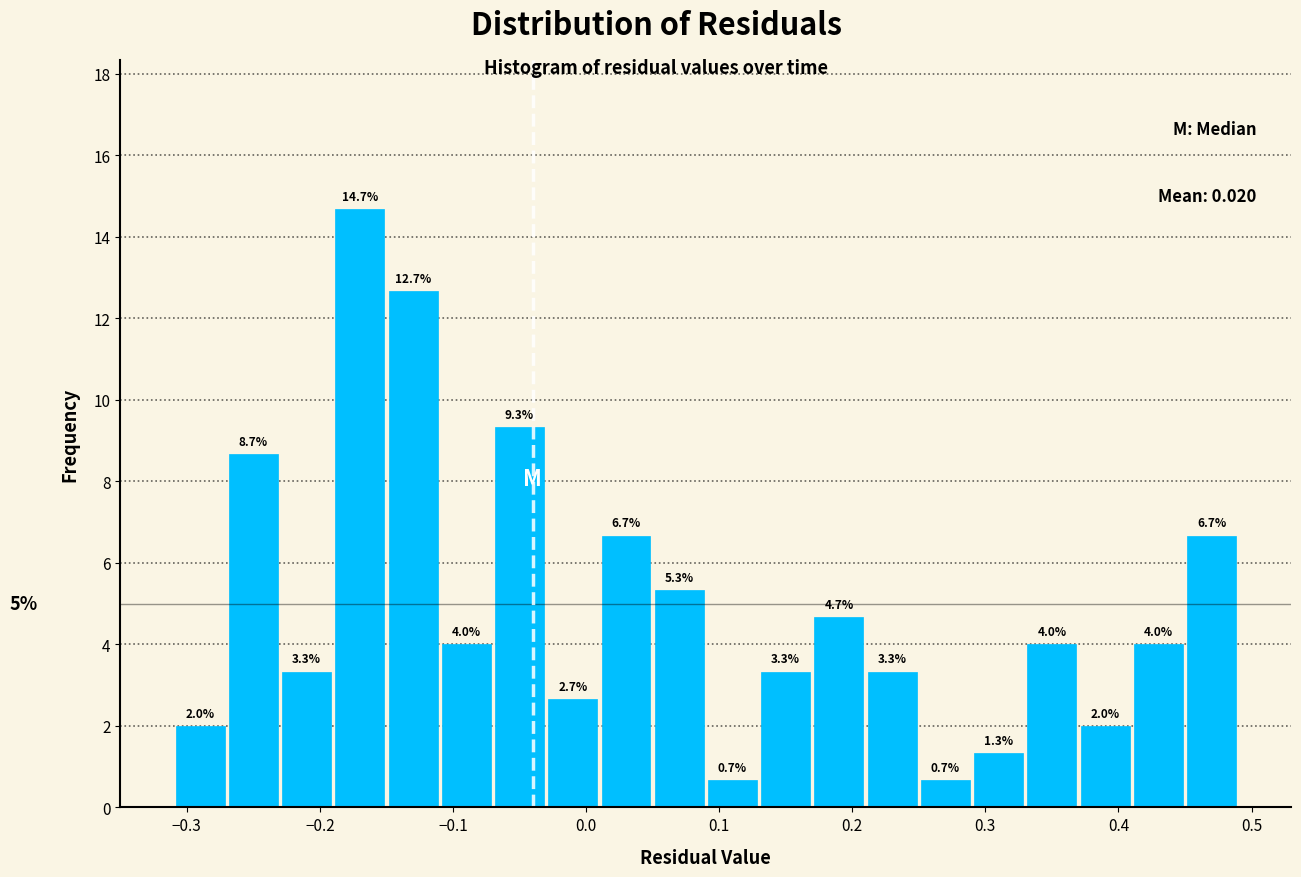

Reading left to right, transcribe this chart: for each bar, give the range it covers on the x-axis and its height.

-0.31 to -0.27: 2.0
-0.27 to -0.23: 8.7
-0.23 to -0.19: 3.3
-0.19 to -0.15: 14.7
-0.15 to -0.11: 12.7
-0.11 to -0.07: 4.0
-0.07 to -0.03: 9.3
-0.03 to 0.01: 2.7
0.01 to 0.05: 6.7
0.05 to 0.09: 5.3
0.09 to 0.13: 0.7
0.13 to 0.17: 3.3
0.17 to 0.21: 4.7
0.21 to 0.25: 3.3
0.25 to 0.29: 0.7
0.29 to 0.33: 1.3
0.33 to 0.37: 4.0
0.37 to 0.41: 2.0
0.41 to 0.45: 4.0
0.45 to 0.49: 6.7